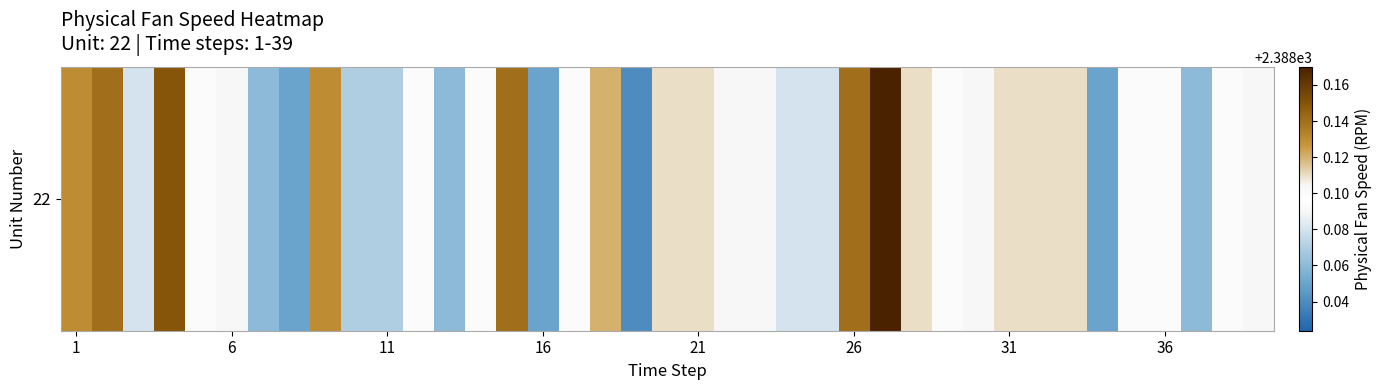

Reading left to right, what are all the values shown in this chart?

2388.1	2388.1	2388.1	2388.2	2388.1	2388.1	2388.1	2388.1	2388.1	2388.1	2388.1	2388.1	2388.1	2388.1	2388.1	2388.1	2388.1	2388.1	2388.0	2388.1	2388.1	2388.1	2388.1	2388.1	2388.1	2388.1	2388.2	2388.1	2388.1	2388.1	2388.1	2388.1	2388.1	2388.1	2388.1	2388.1	2388.1	2388.1	2388.1